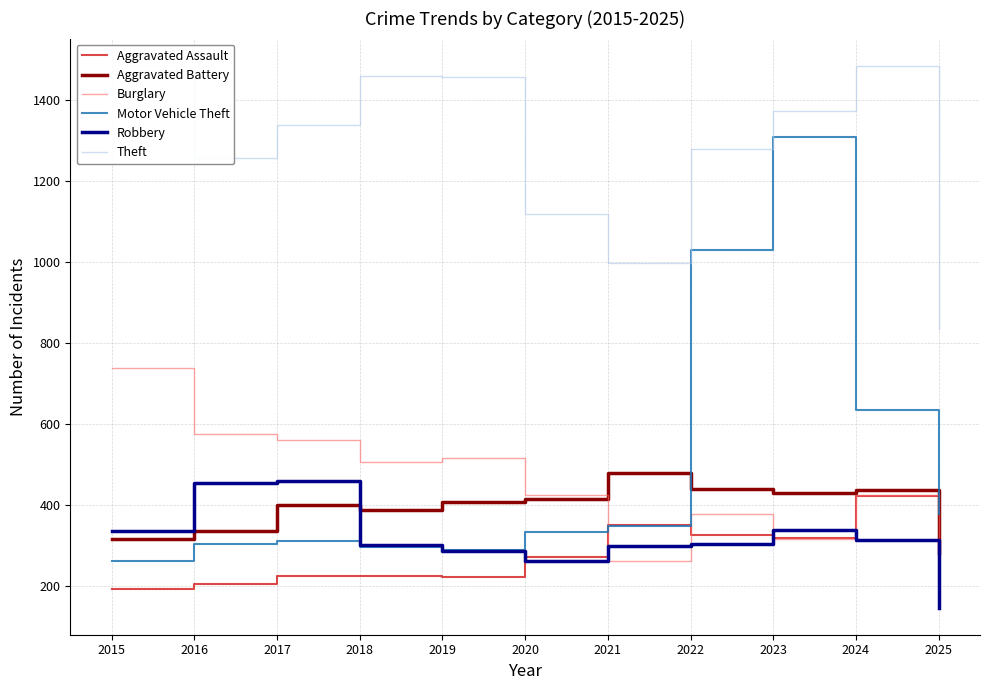

What are all the series names shown in the legend?

Aggravated Assault, Aggravated Battery, Burglary, Motor Vehicle Theft, Robbery, Theft